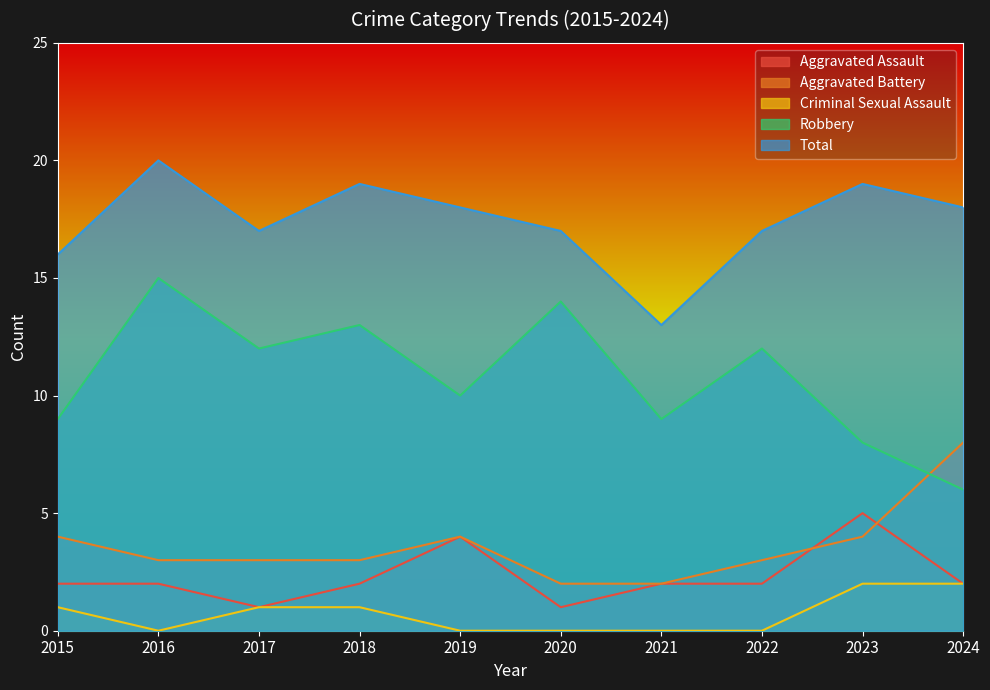

What is the difference between the second highest and minimum values in the Total series?

6